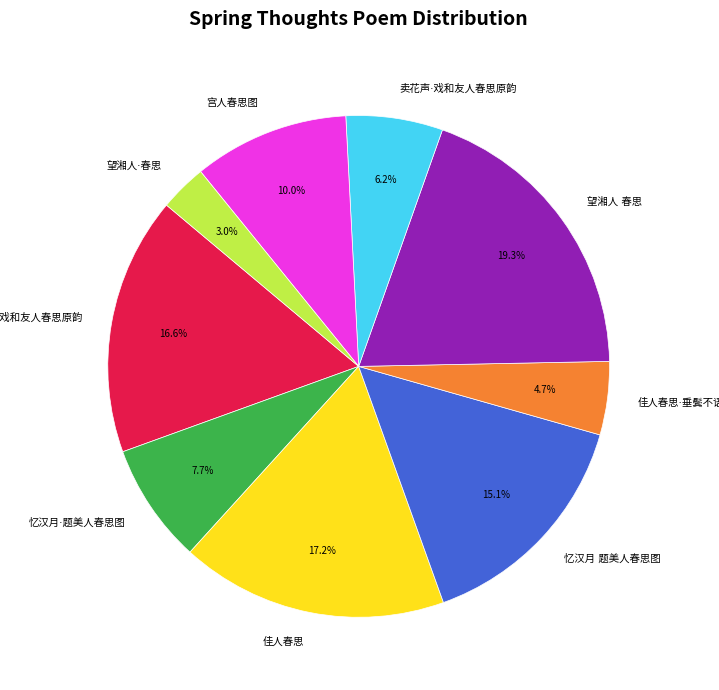

Is there any slice that represents more than half of the pie?

No